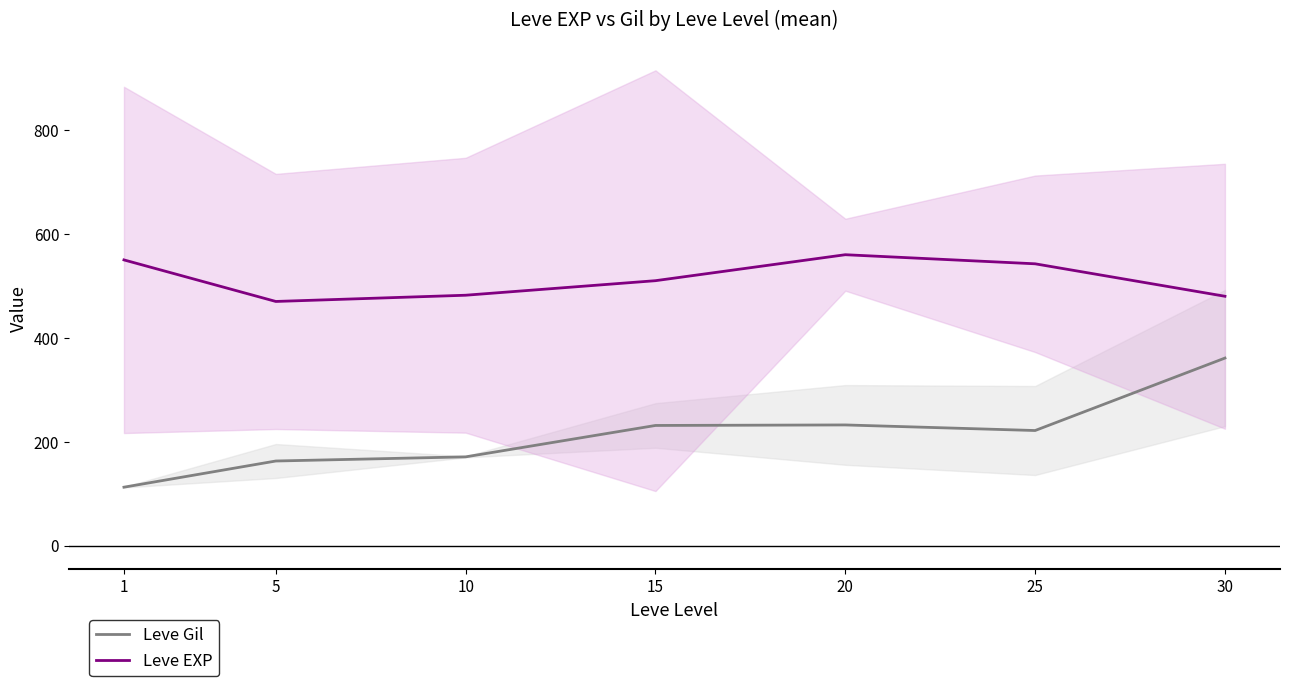

What is the minimum value for Leve EXP?

470.0